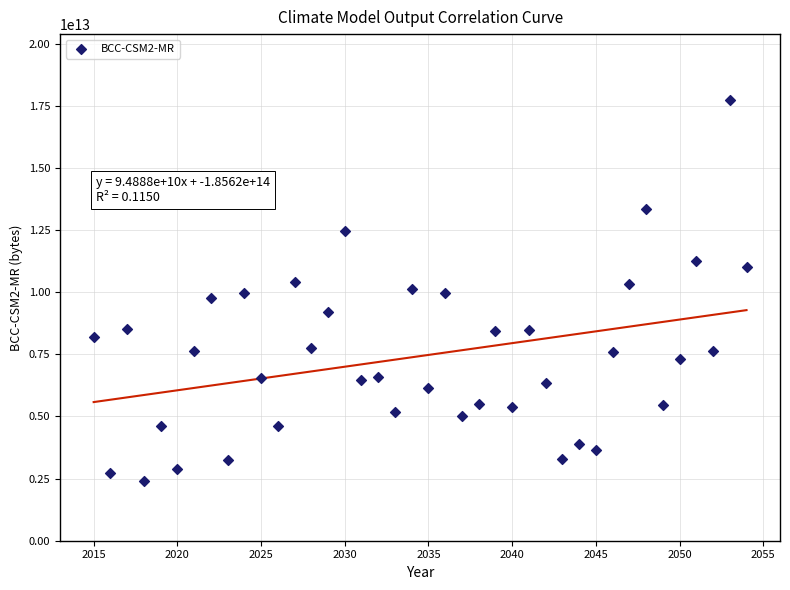

What is the range of X values (max minus min)?

39